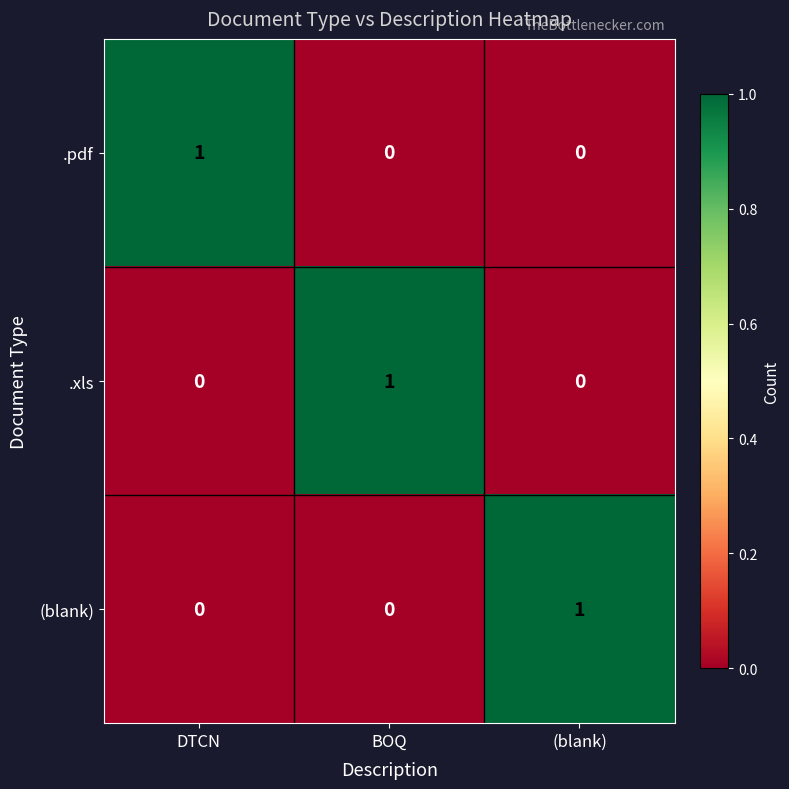

The value of (blank) at DTCN is 0. True or false?

True